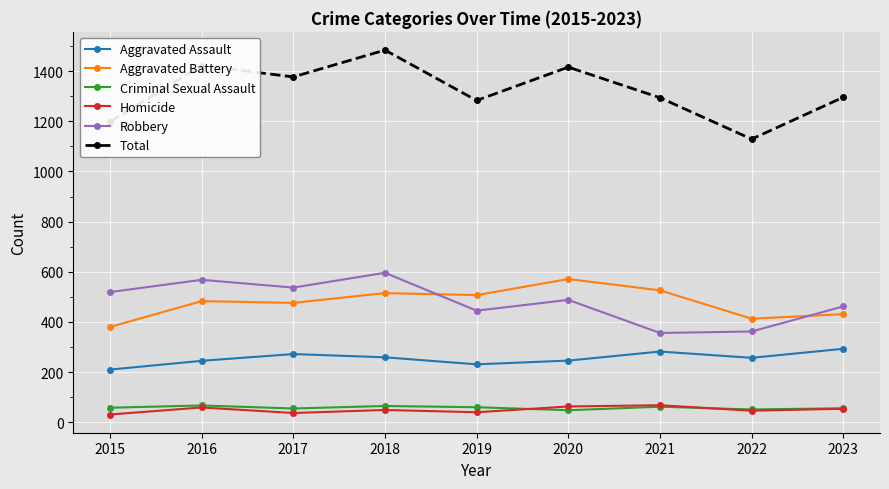

What is the difference between the maximum and minimum values in the Robbery series?

240